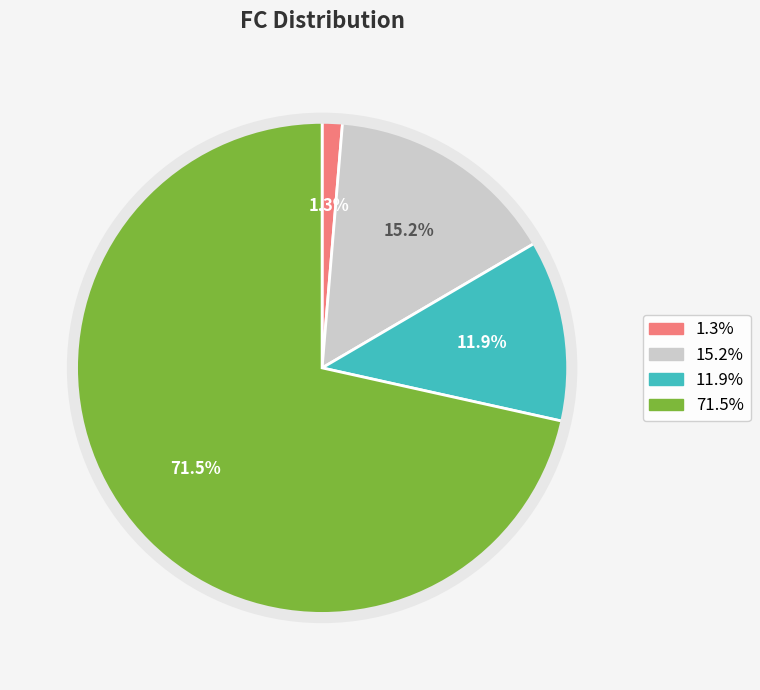

To the nearest percent, what is the average slice percentage?

25%